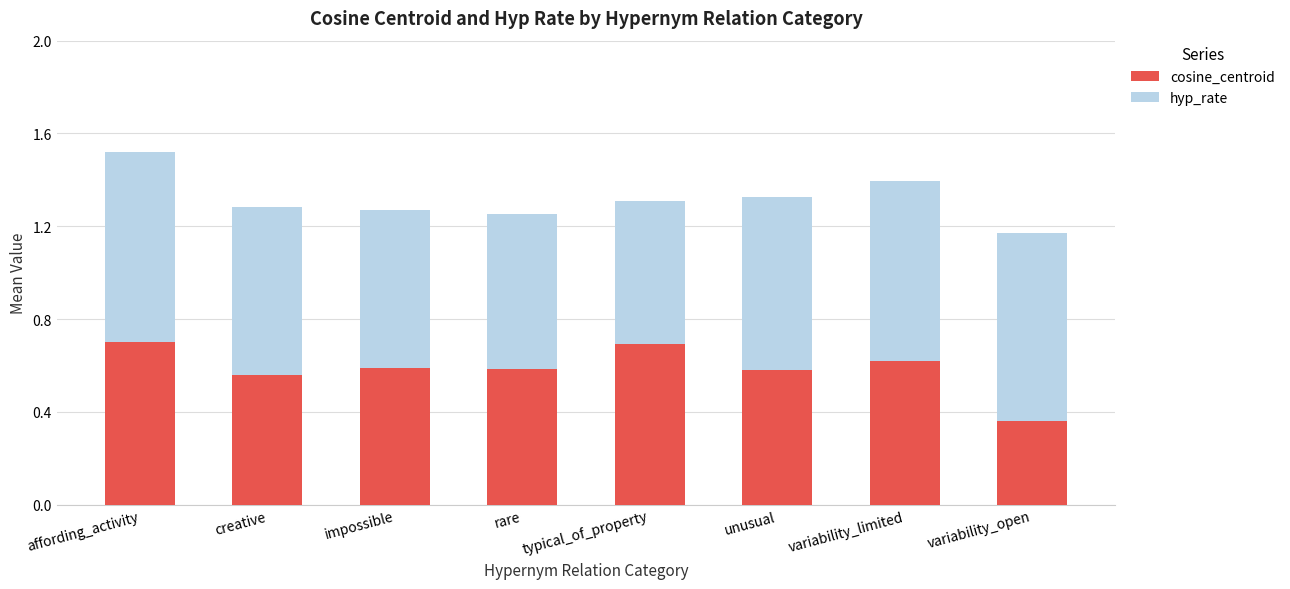

How many bars are there in total?

8